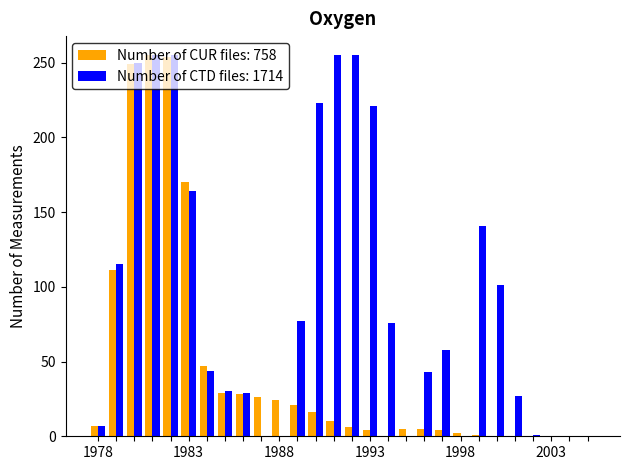

What is the highest value of the Number of CTD files: 1714 series?

255